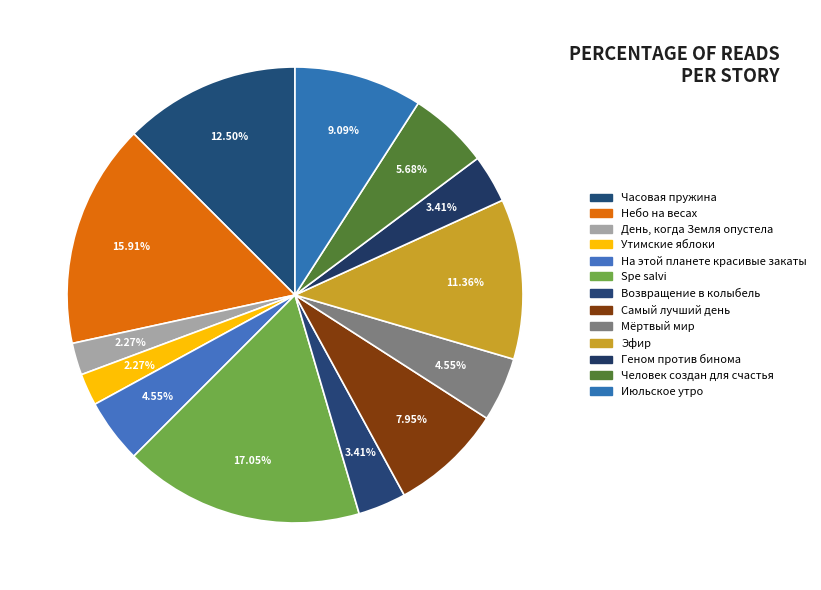

What percentage is the Часовая пружина slice, to the nearest percent?

12%